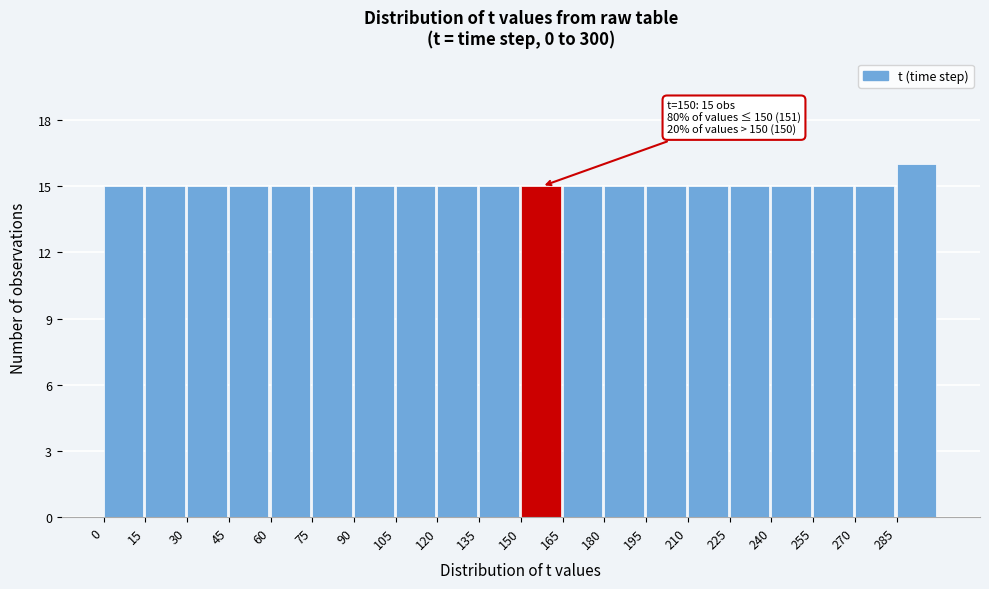

Which range on the x-axis has the tallest bar?

285 to 300